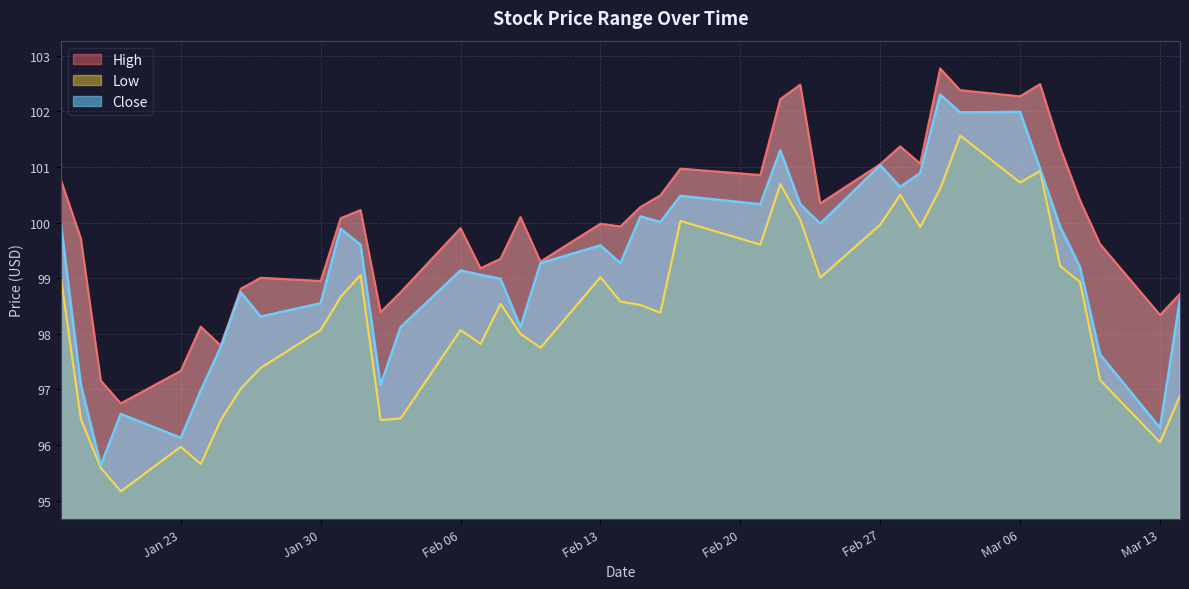

Rank the series by their average value, from highest to lowest.

High, Close, Low